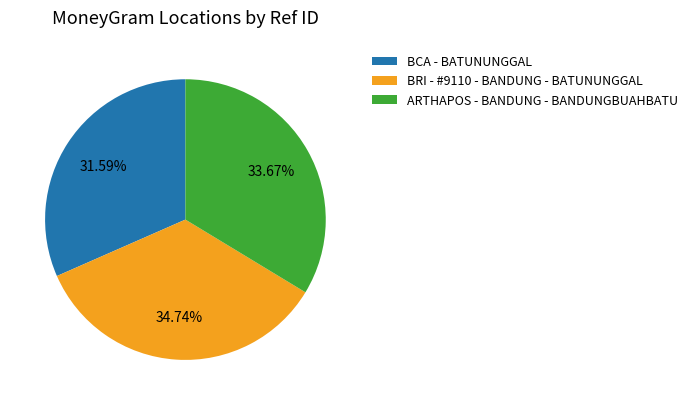

To the nearest percent, what is the difference between the BCA - BATUNUNGGAL and BRI - #9110 - BANDUNG - BATUNUNGGAL slice percentages?

3%